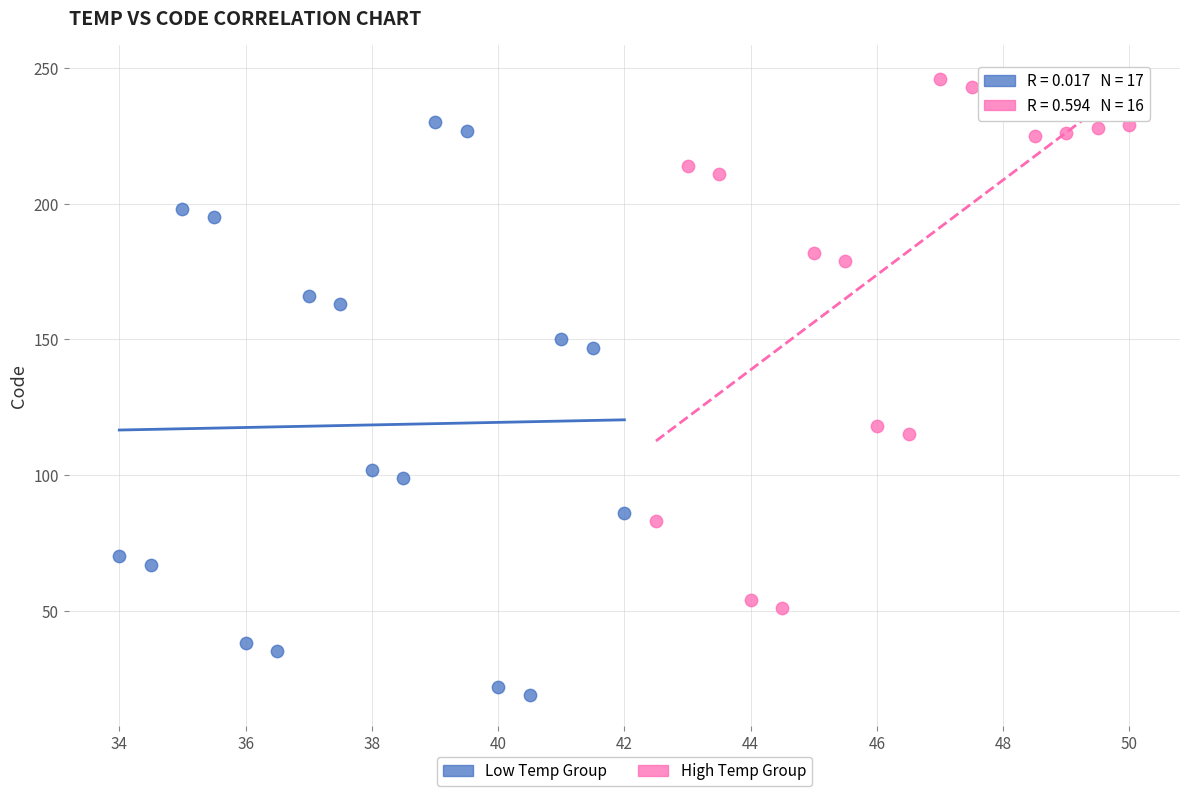

Which series reaches the maximum Y coordinate?

High Temp Group